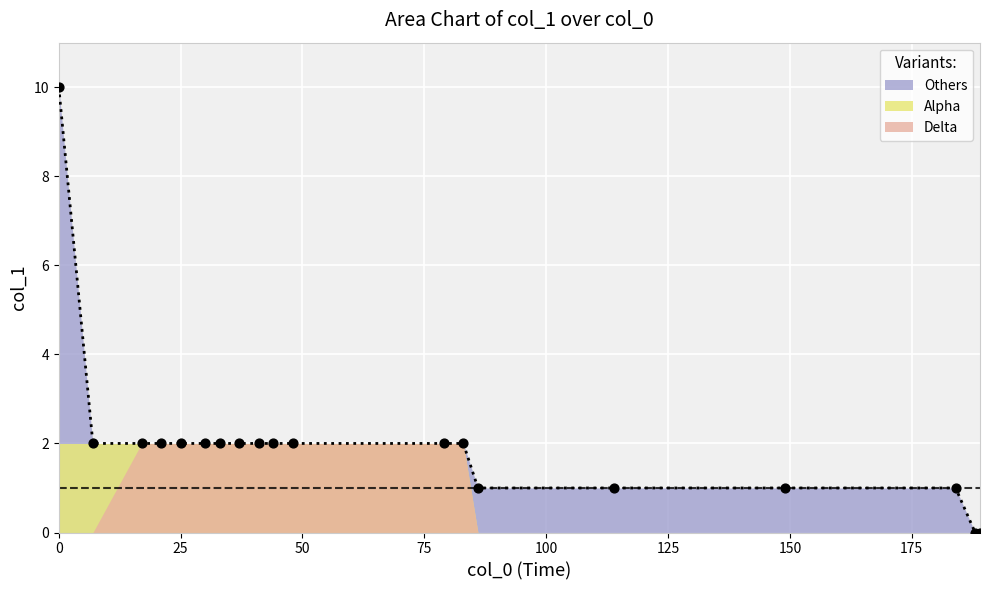

What is the difference between the maximum and minimum values?

10